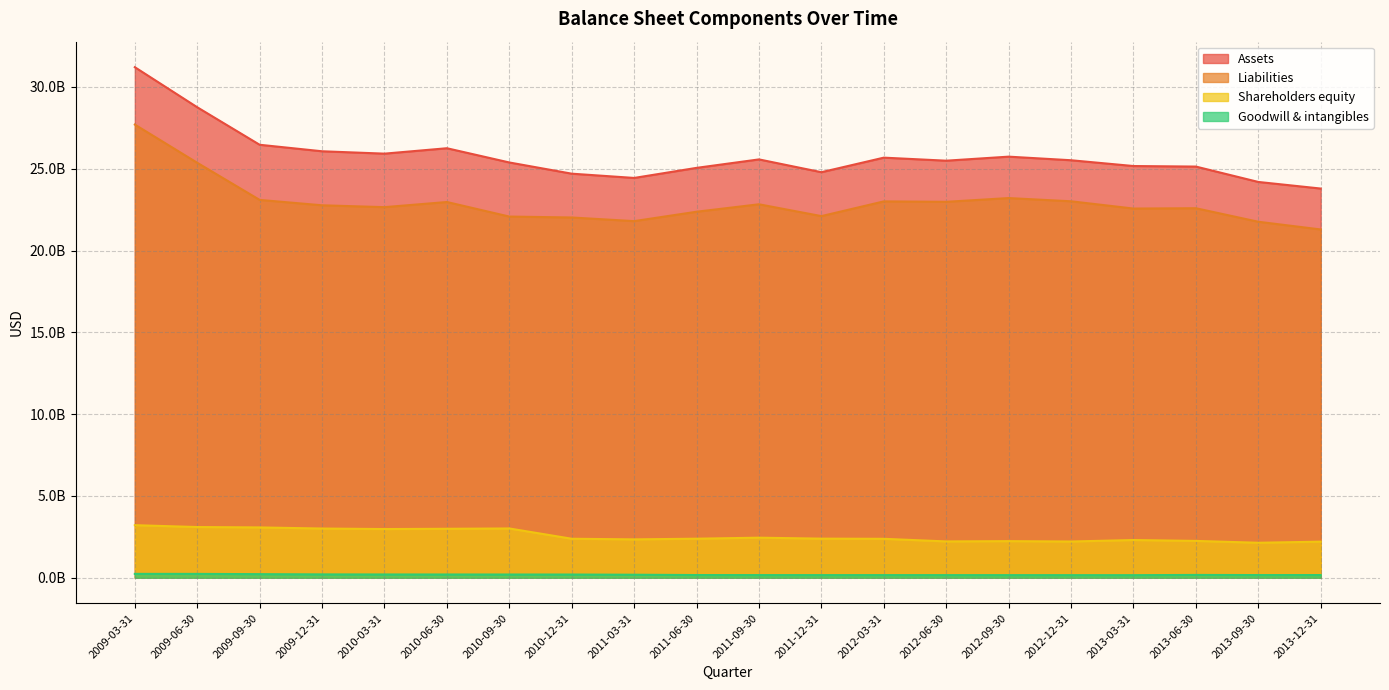

Between 2012-09-30 and 2009-12-31, which is larger?

2009-12-31